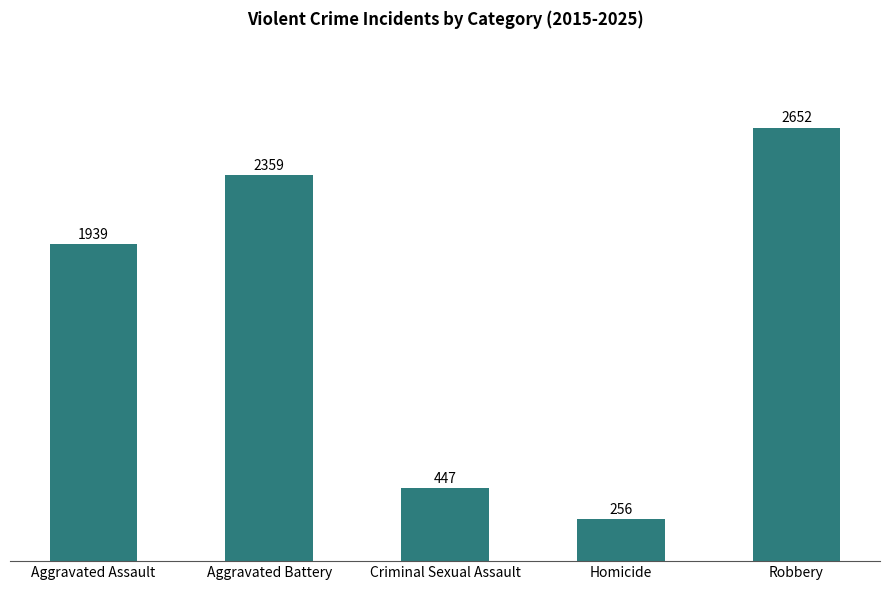

What is the ratio of the value at Homicide to the value at Robbery?

0.1